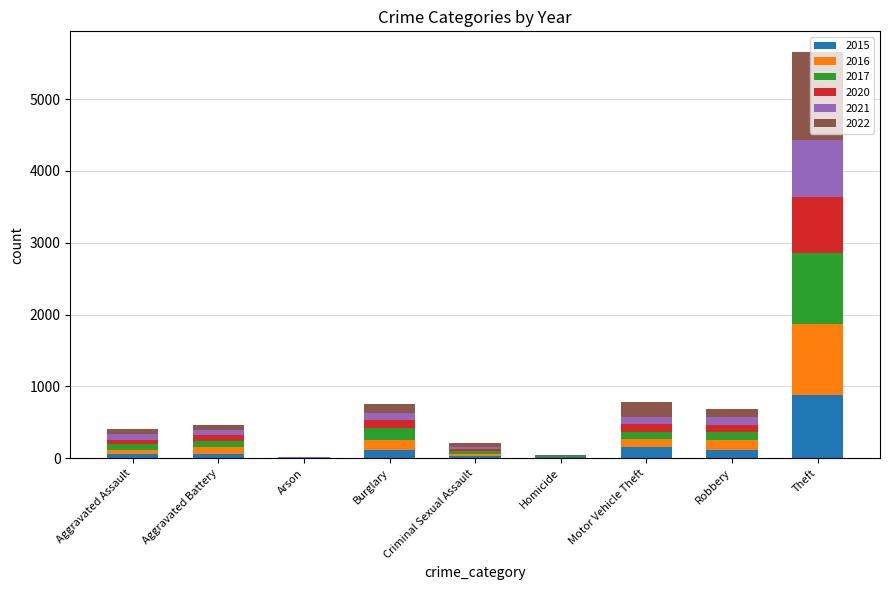

At which label does 2015 reach its peak?

Theft